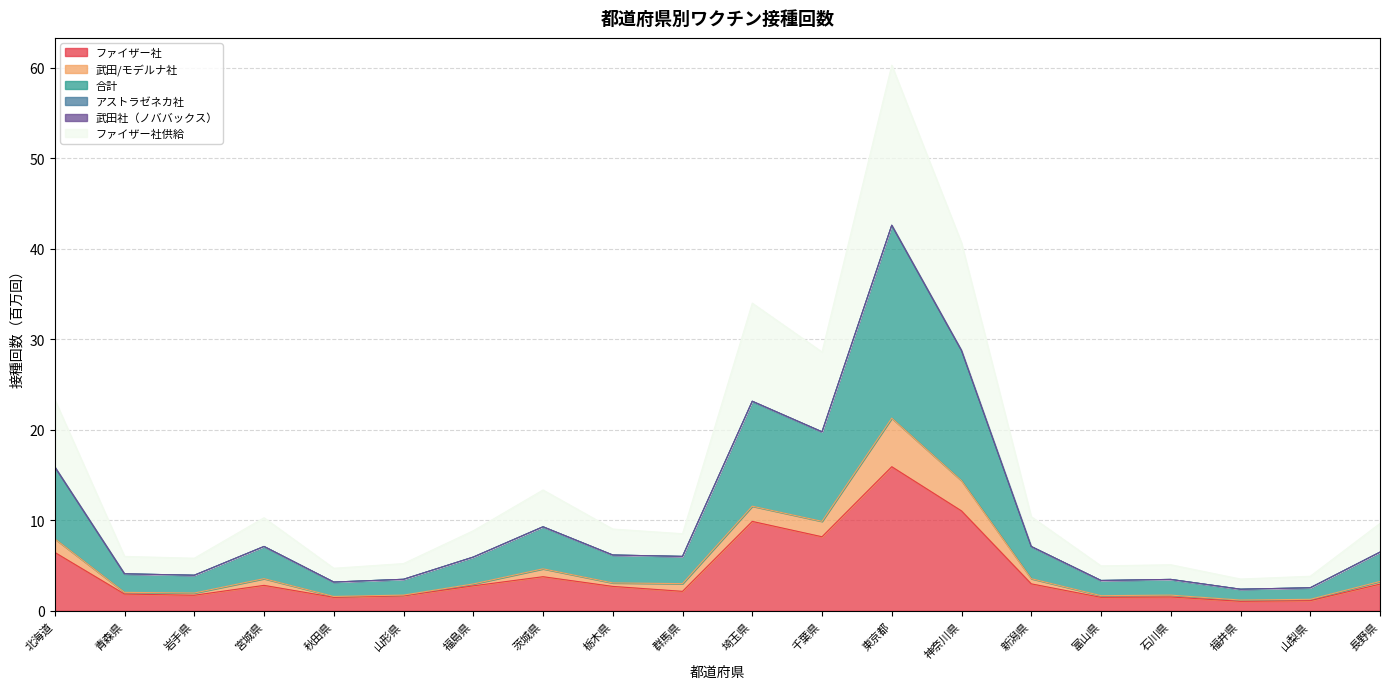

What is the maximum value for 合計?

42.6